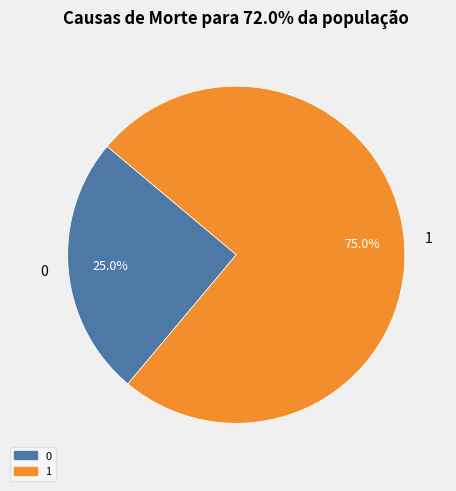

Count the number of slices in the pie.

2